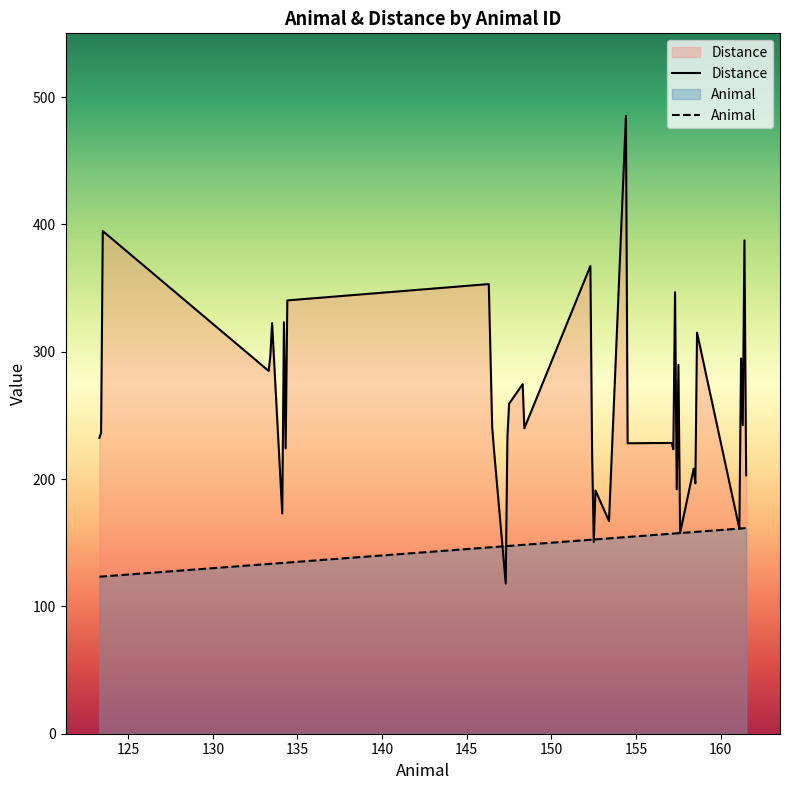

What is the value of the Distance point at the 8th from the left?

323.1